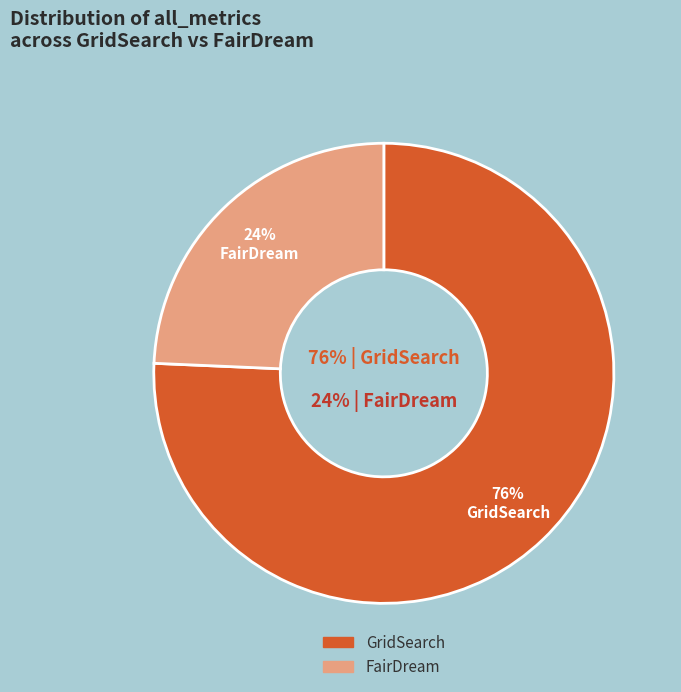

To the nearest percent, what is the combined percentage of FairDream and GridSearch?

100%